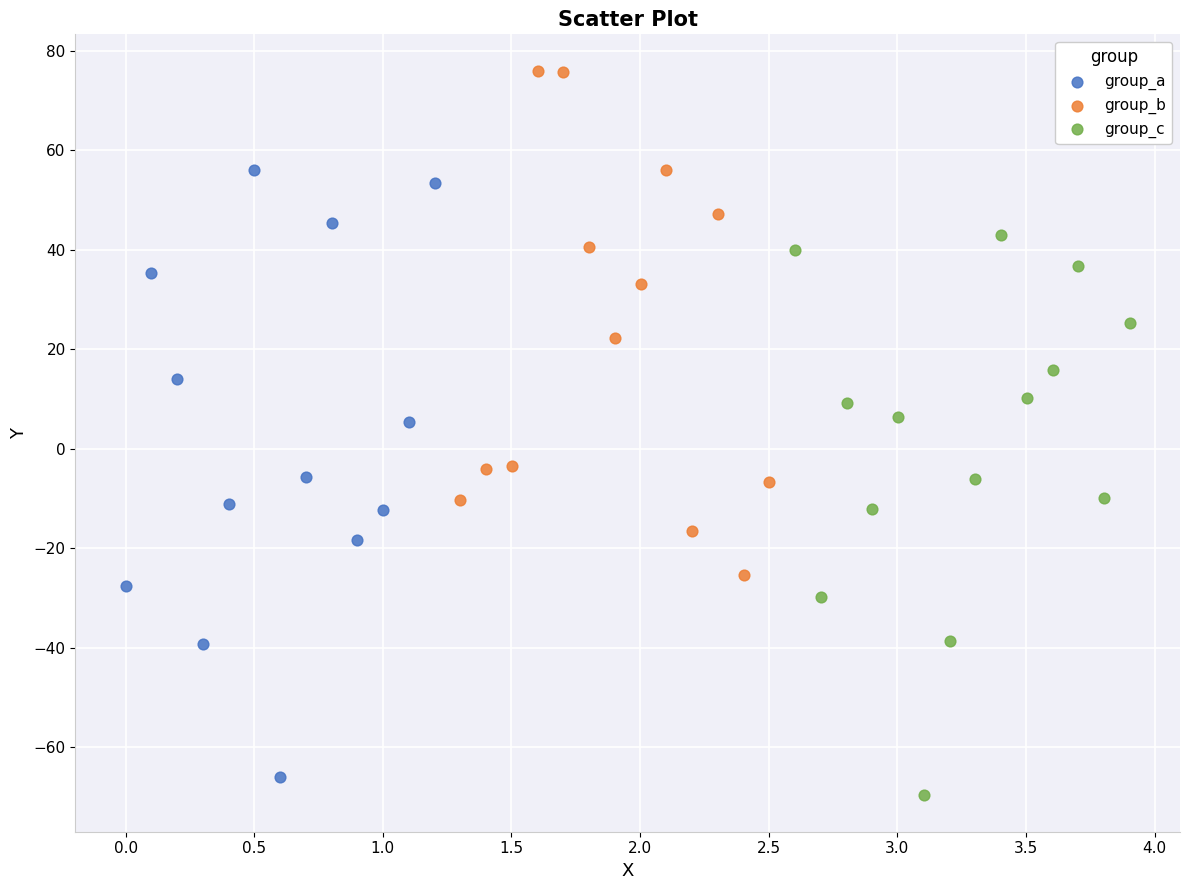

Which series contains the highest Y value?

group_b